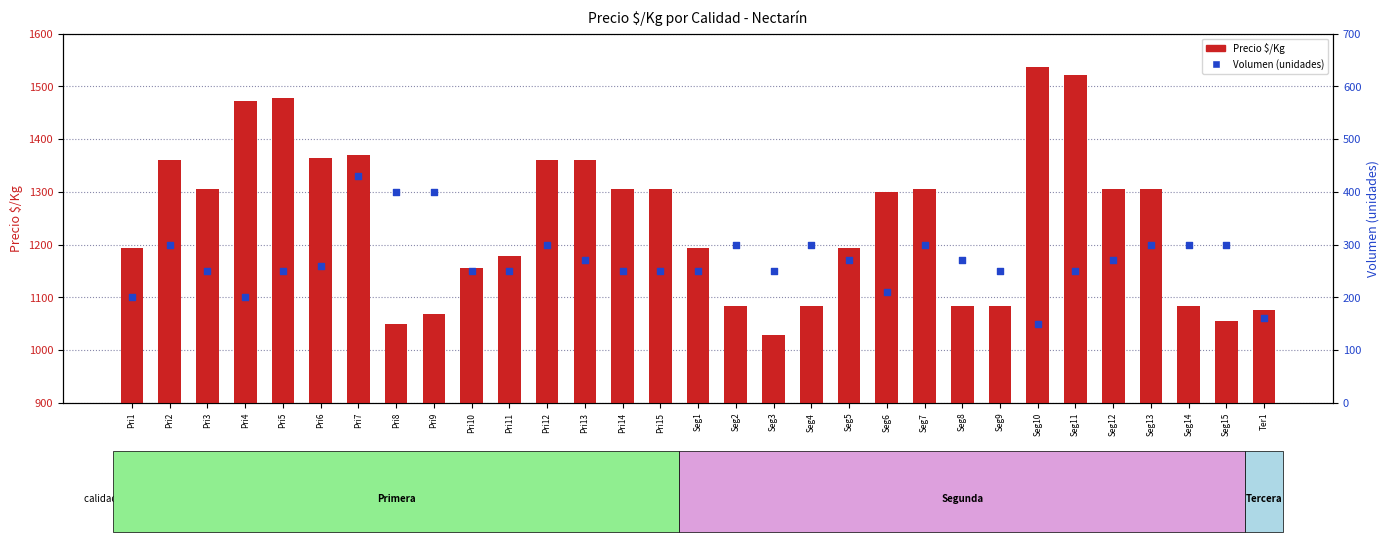

Is the value of Volumen at Pri10 greater than the value of Precio $/Kg at Seg7?

No